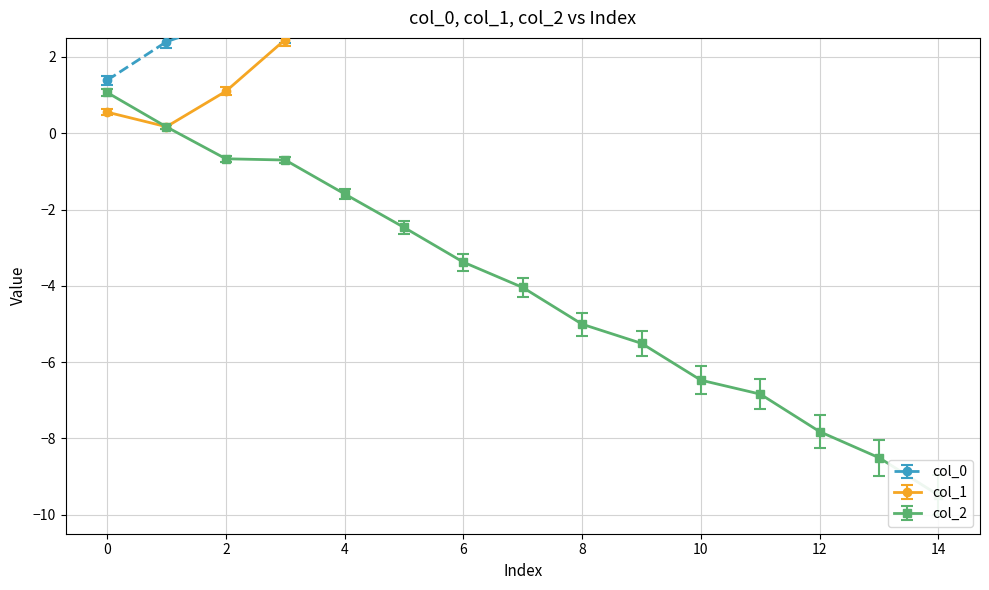

What is the total value across all series at 5?

4.6